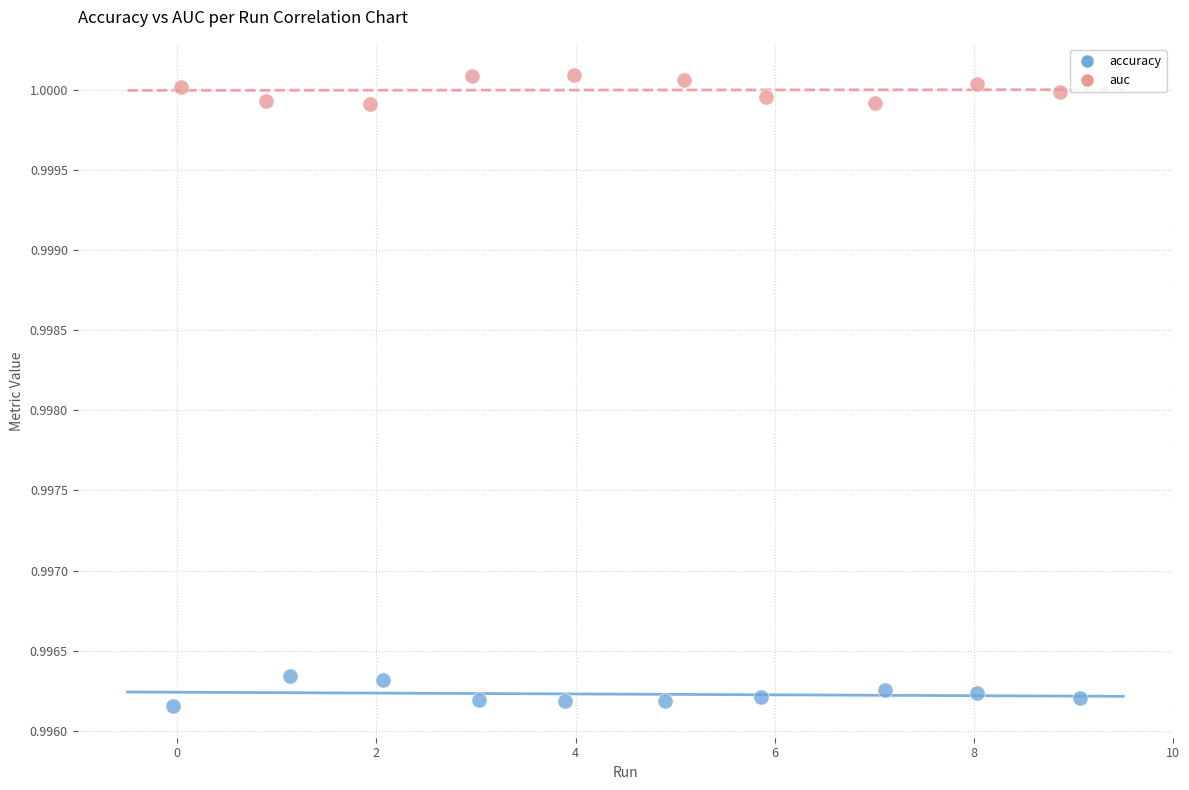

Which series contains the highest Y value?

auc